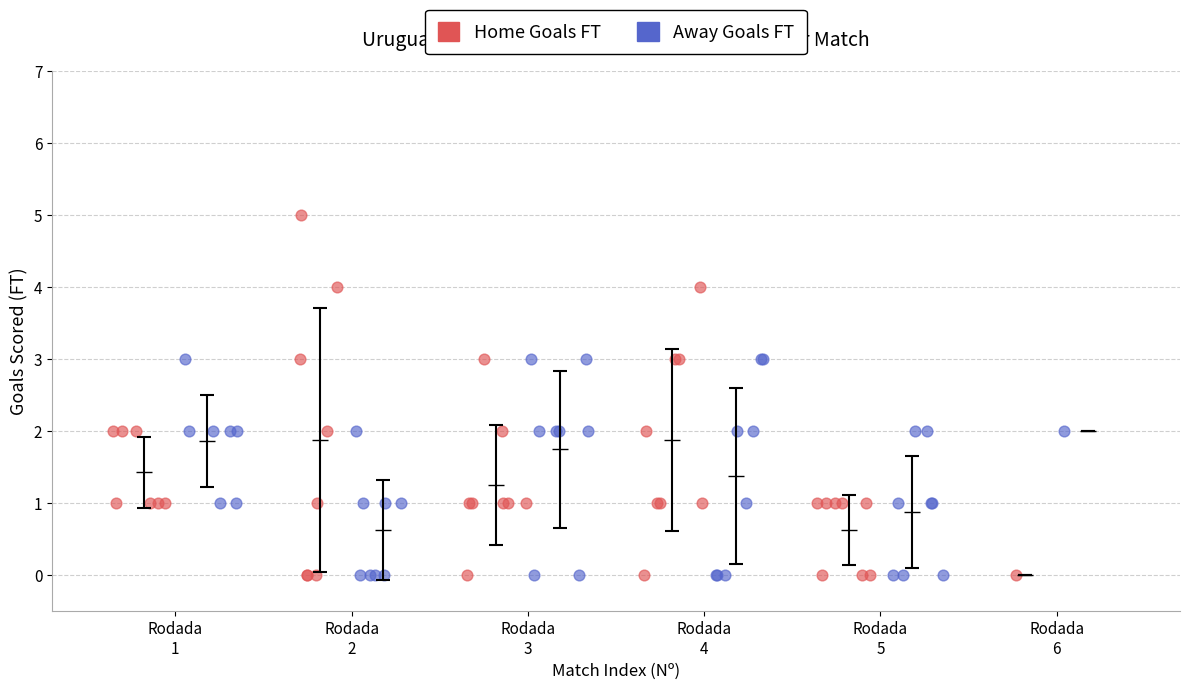

Which series reaches the maximum Y coordinate?

Home Goals FT